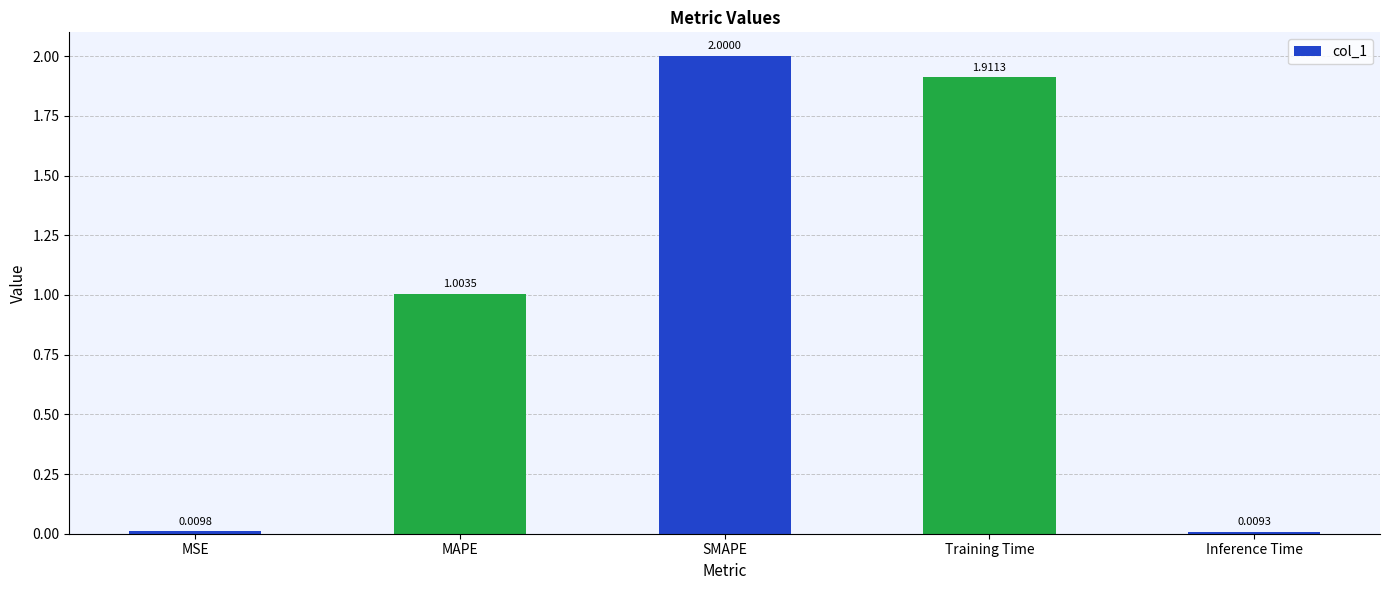

What is the change in value from MAPE to Training Time?

+0.9